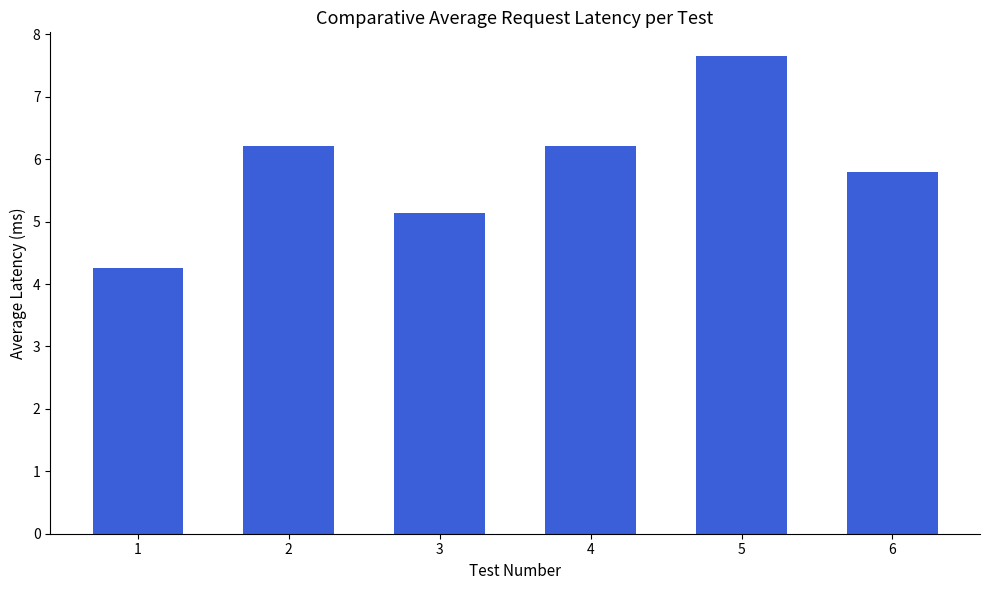

At which label does the data first exceed 6?

2